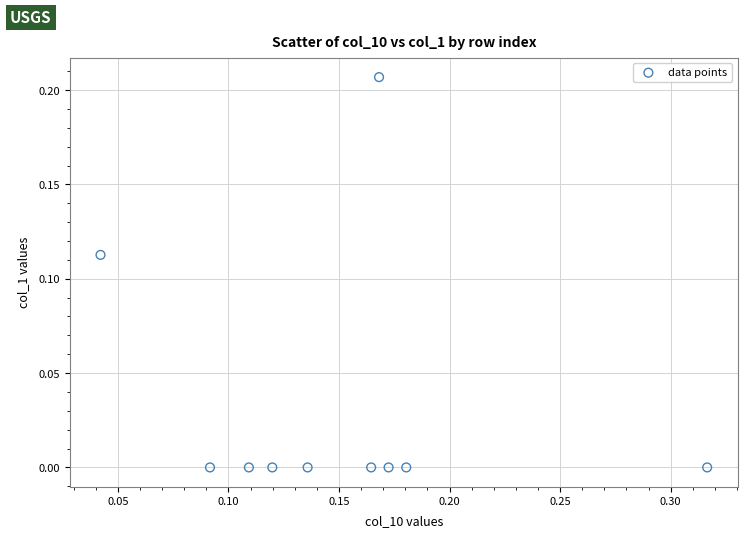

What is the range of X values (max minus min)?

0.3